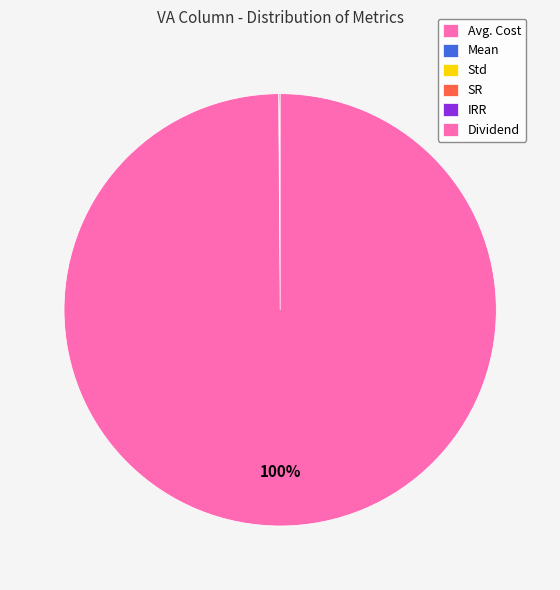

The Std slice represents 0% of the pie. True or false?

True